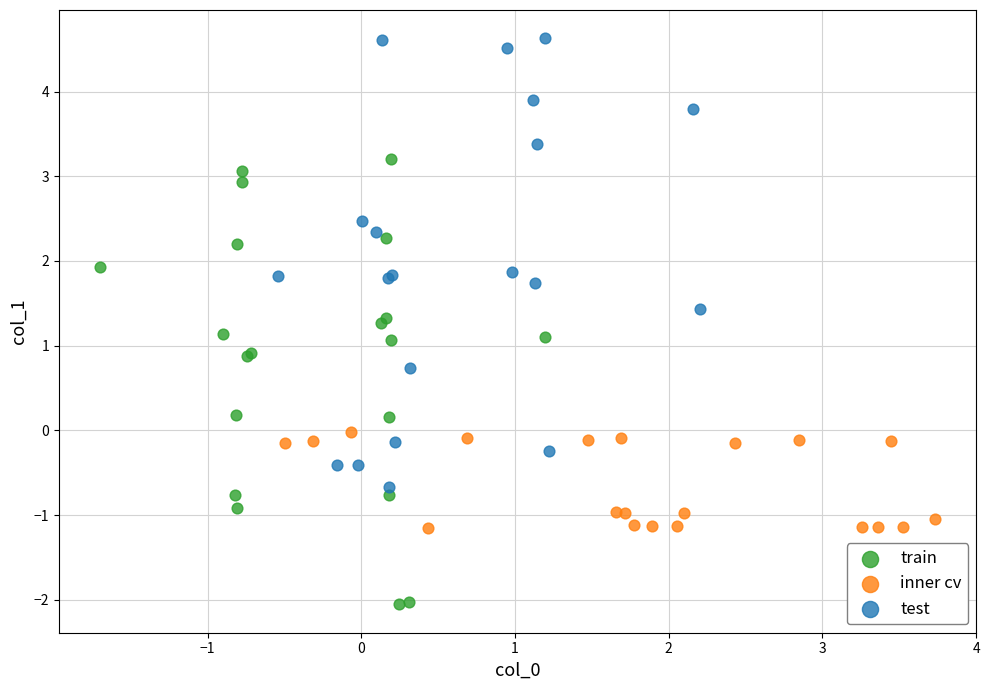

Which series contains the highest Y value?

test